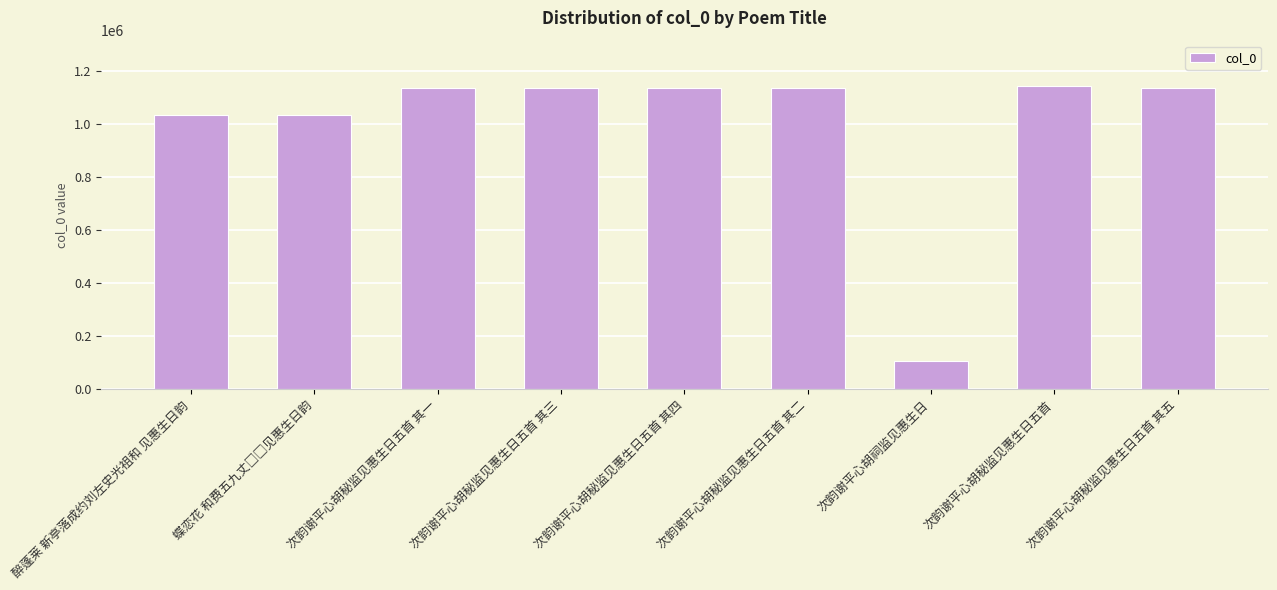

What is the difference between the values at 次韵谢平心胡秘监见惠生日五首 其四 and 醉蓬莱 新亭落成约刘左史光祖和 见惠生日韵?

99584